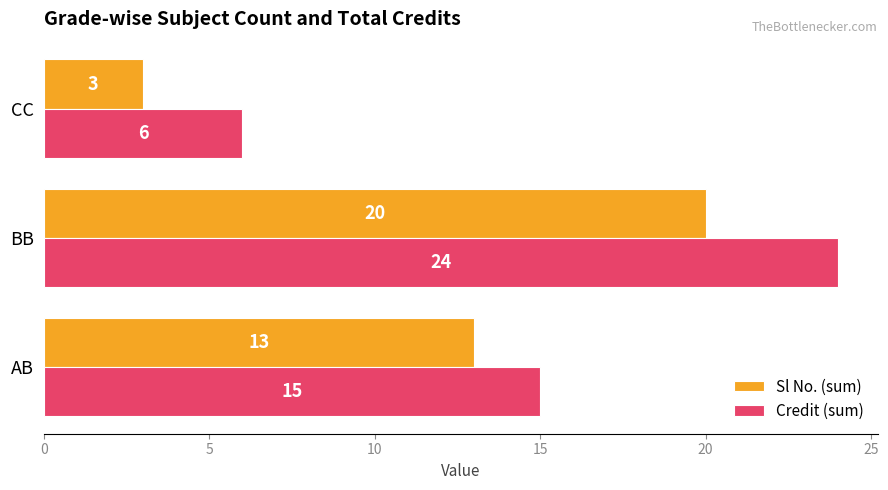

Which series has the widest spread of values?

Credit (sum)